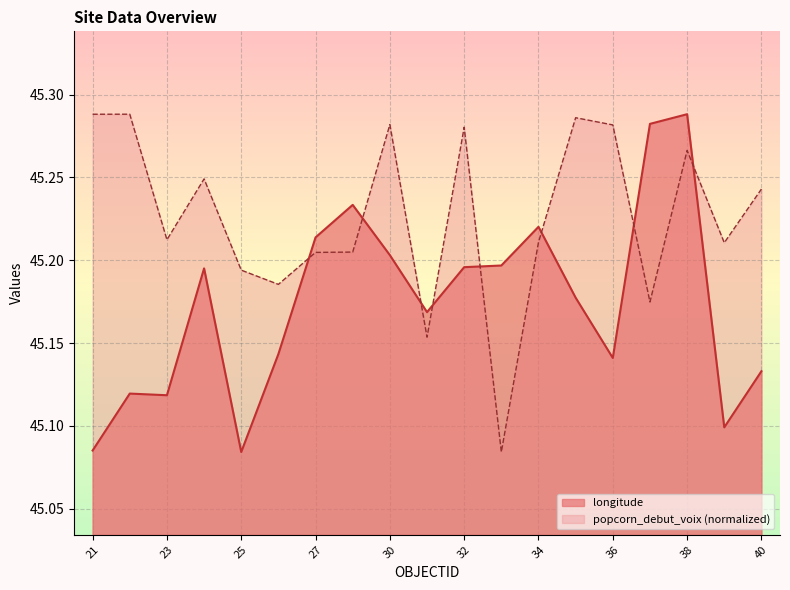

After their last crossing, which series has the higher values: popcorn_debut_voix or longitude?

popcorn_debut_voix